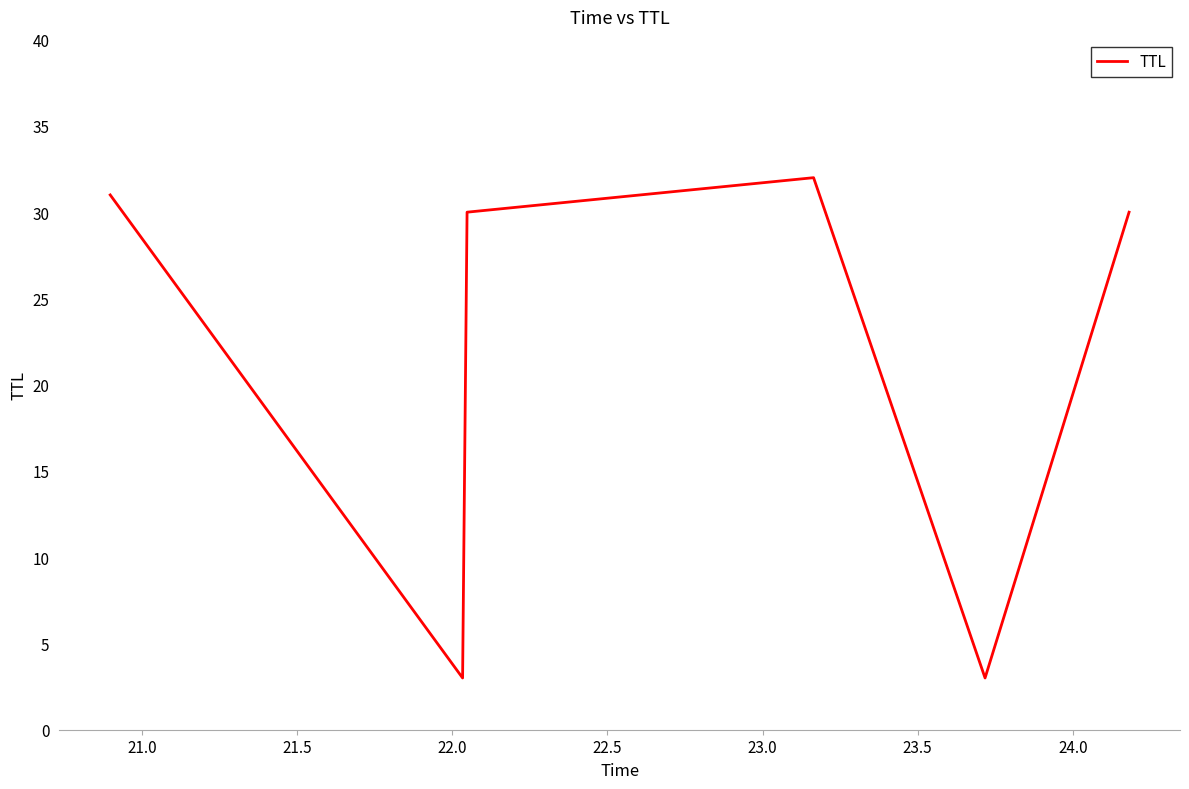

What is the maximum value shown in the chart?

32